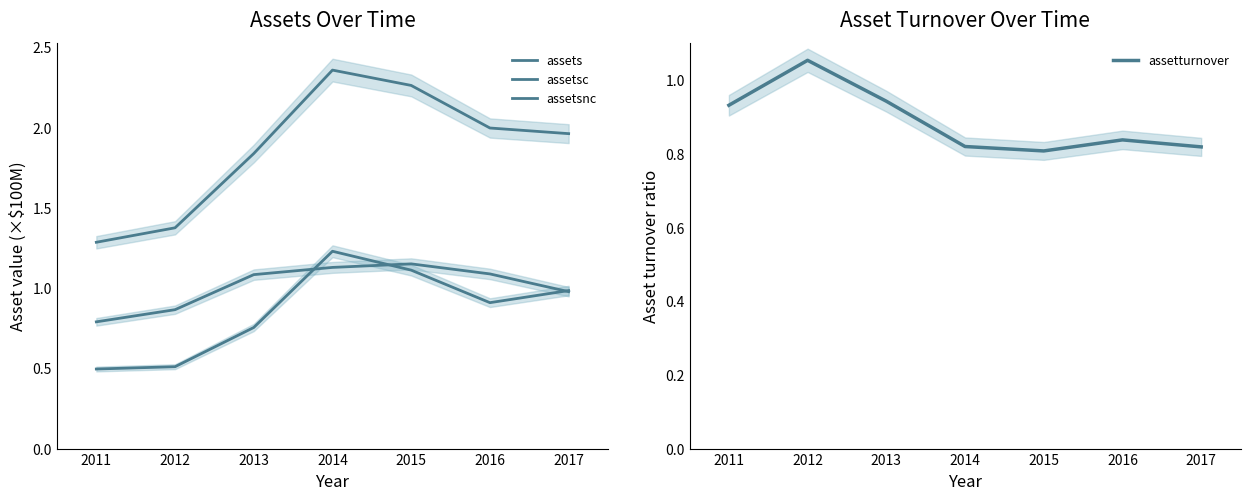

What is the smallest value displayed?

0.5